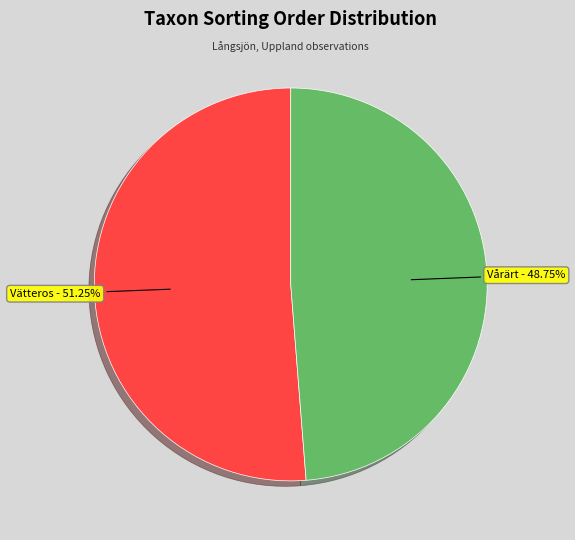

Is there a majority slice in this chart?

Yes